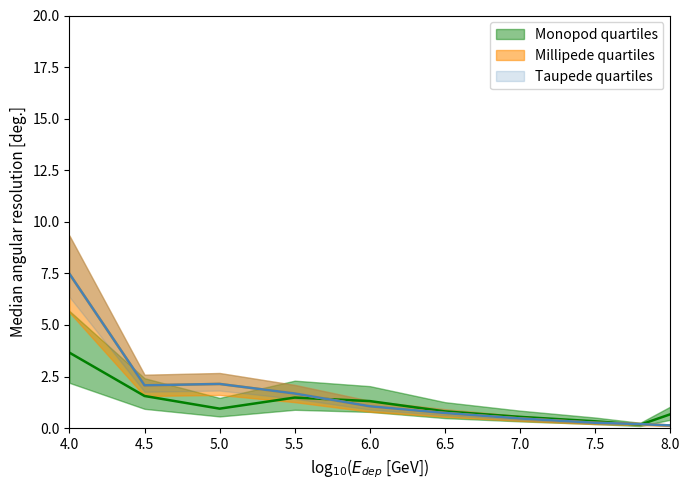

What is the label of the 6th point from the left?

6.5